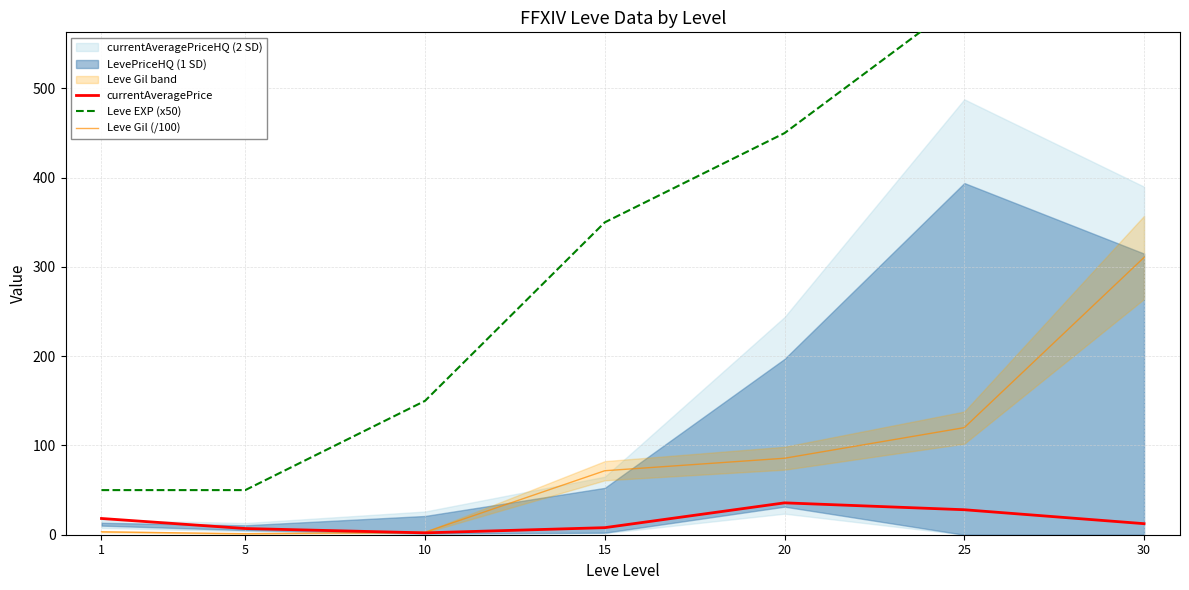

How many values in the Leve EXP (x50) series exceed 350?

3